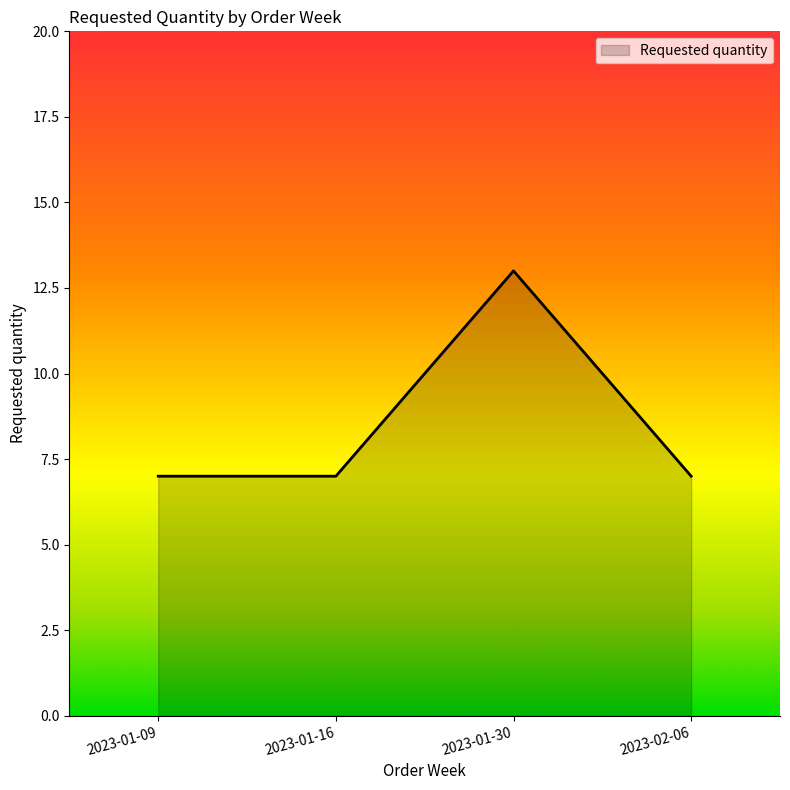

Count the values in the range 7 to 13.

4